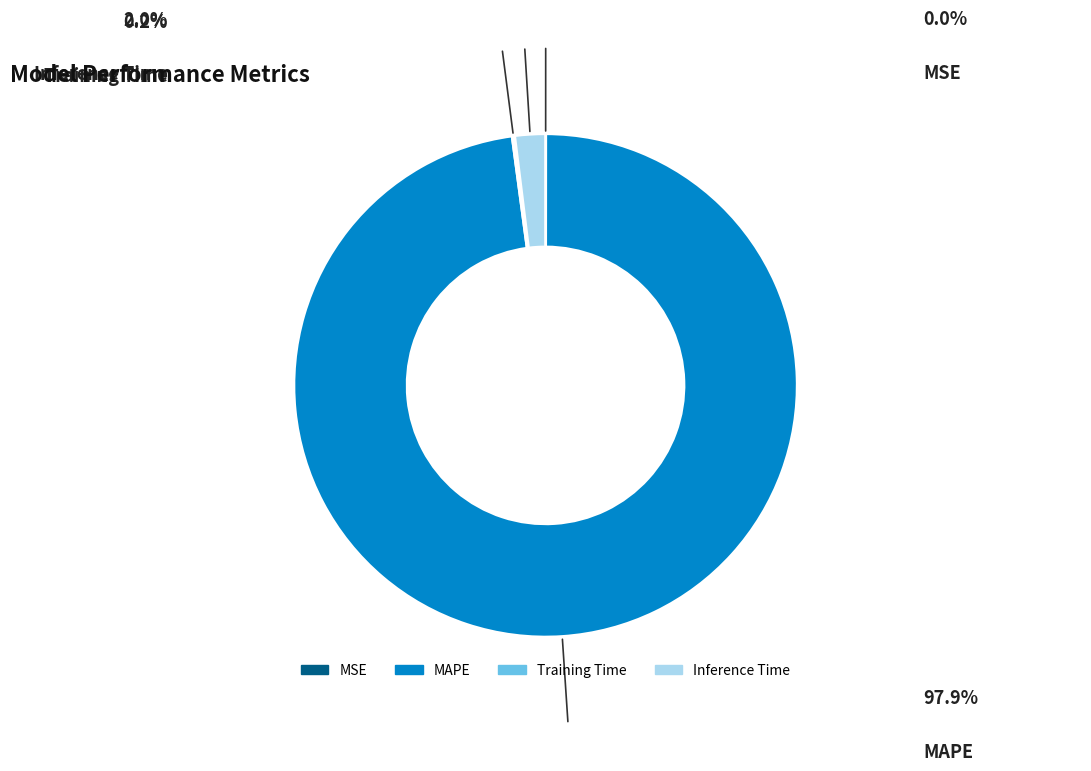

What percentage is NOT represented by MSE?

100.0%